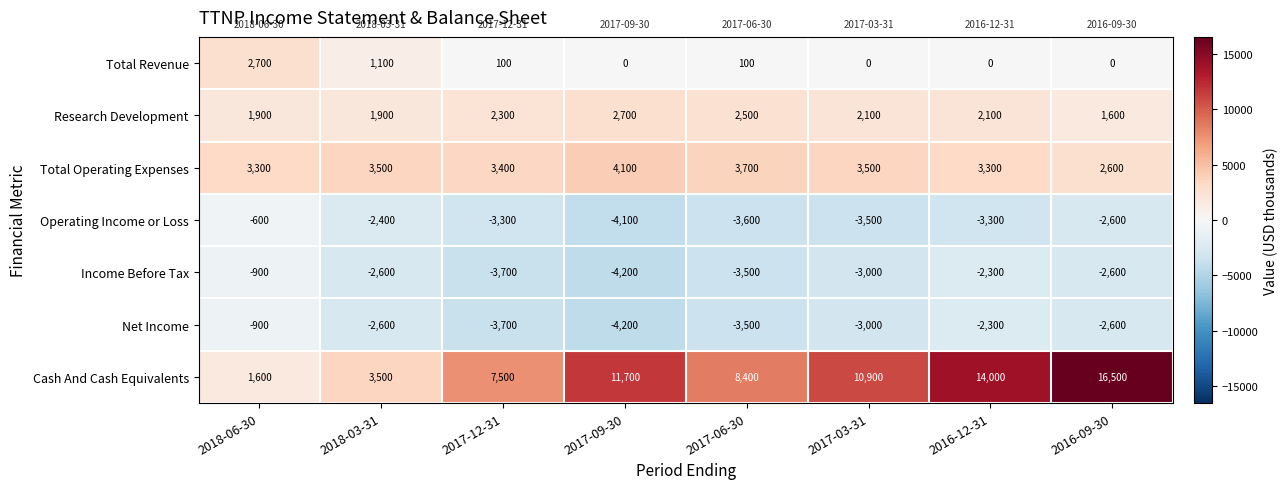

What is the minimum value shown in the chart?

-4200